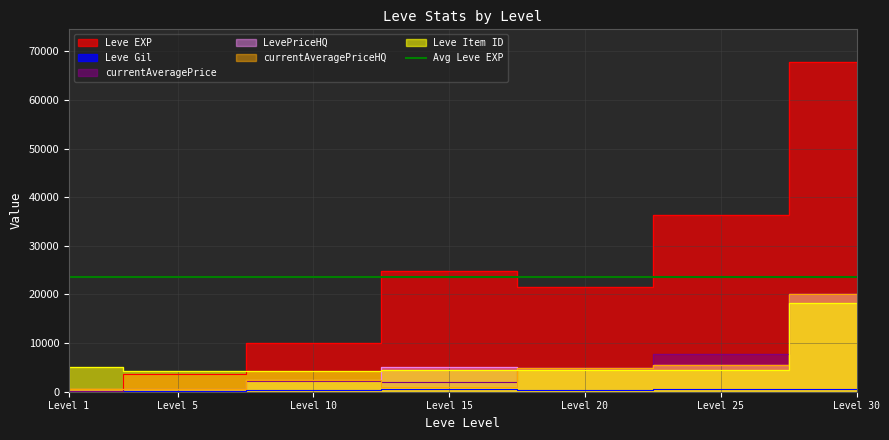

Is it true that Leve Gil equals 113 at Level 1?

True